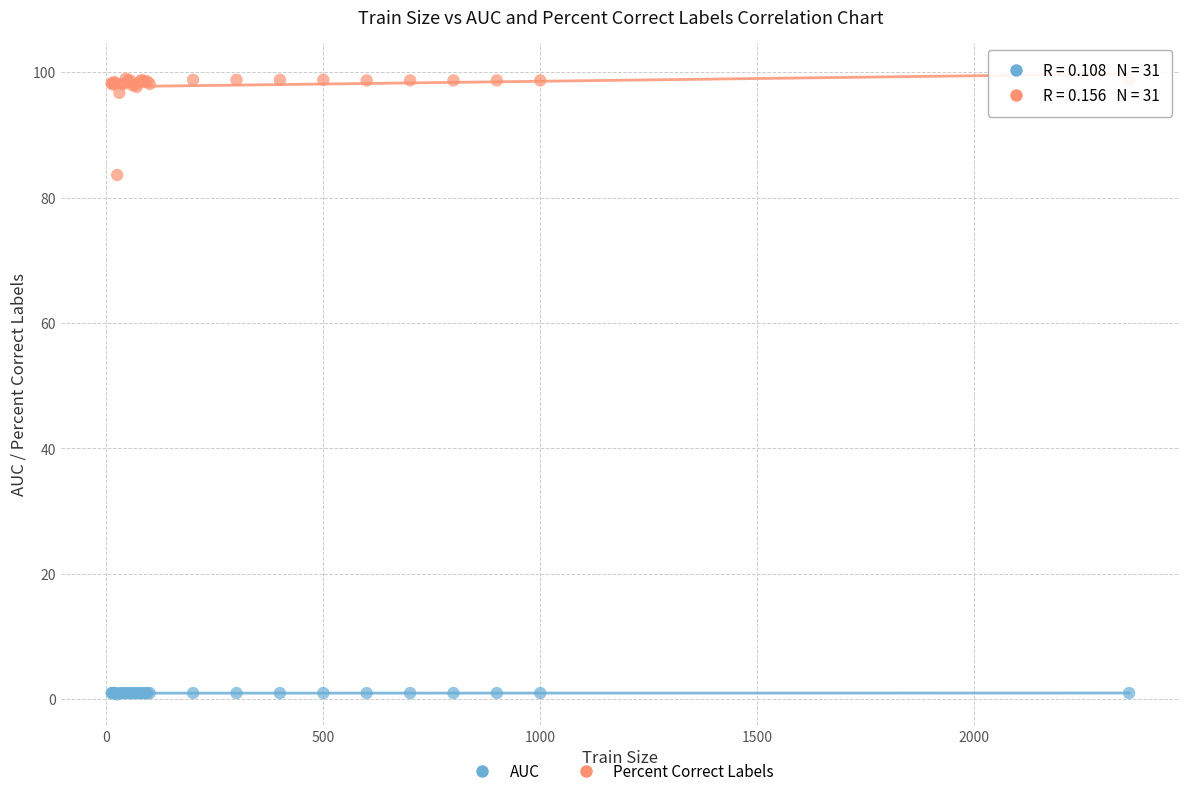

What is the X range (max minus min) for the scatter plot?

2345.0